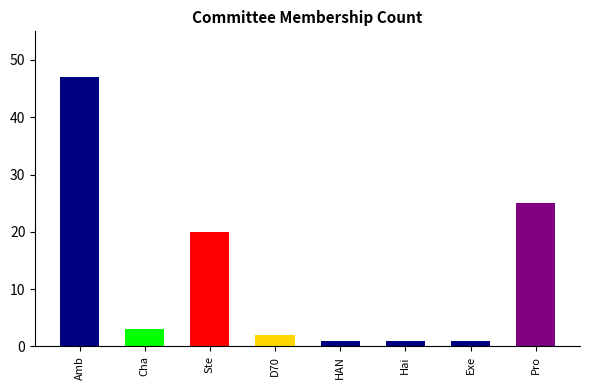

List the labels in order of value, largest first.

Ambassadors, Projects Support Subcommittee, Steering Committee, Champion Partnerships, D7020 Engagement, HANWASH, Haiti Liaison, Executive